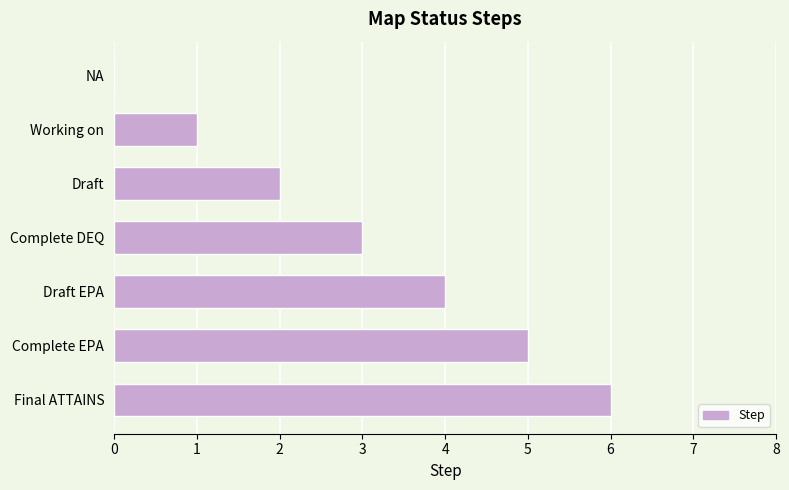

How many positive values are there?

6